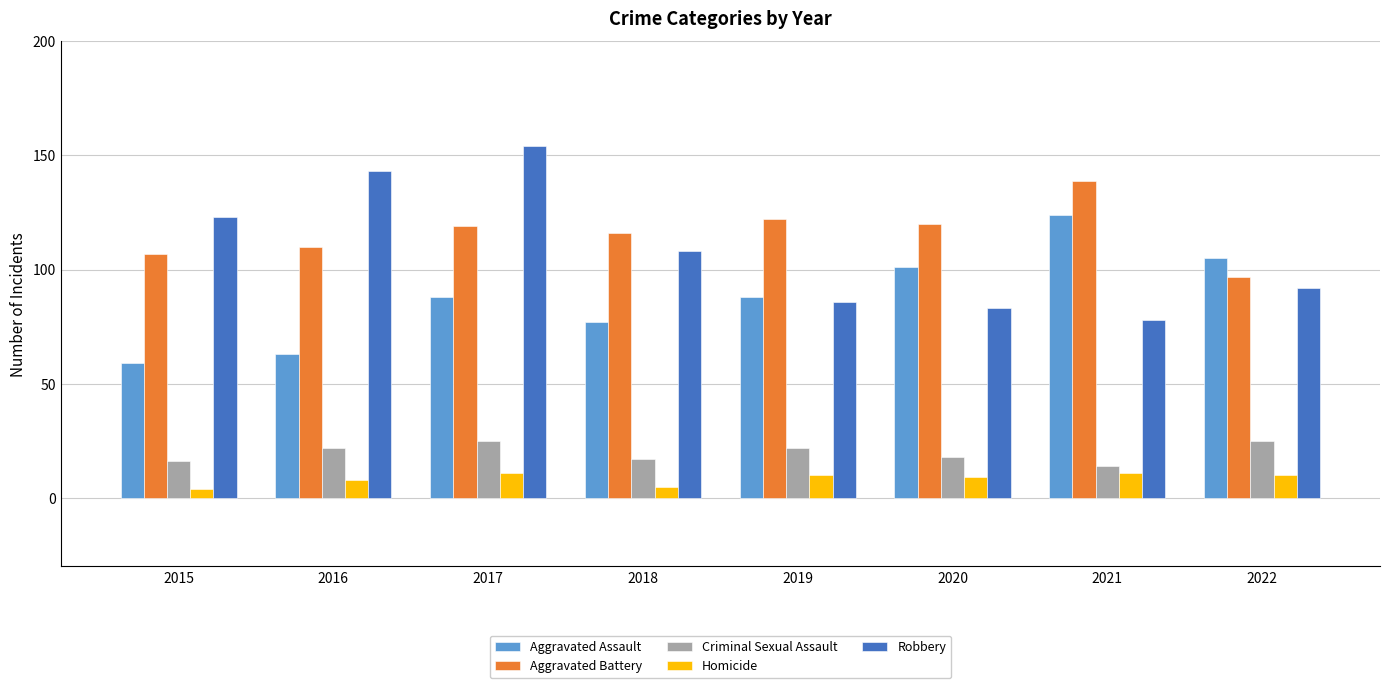

The Criminal Sexual Assault series shows 16 at 2015. True or false?

True